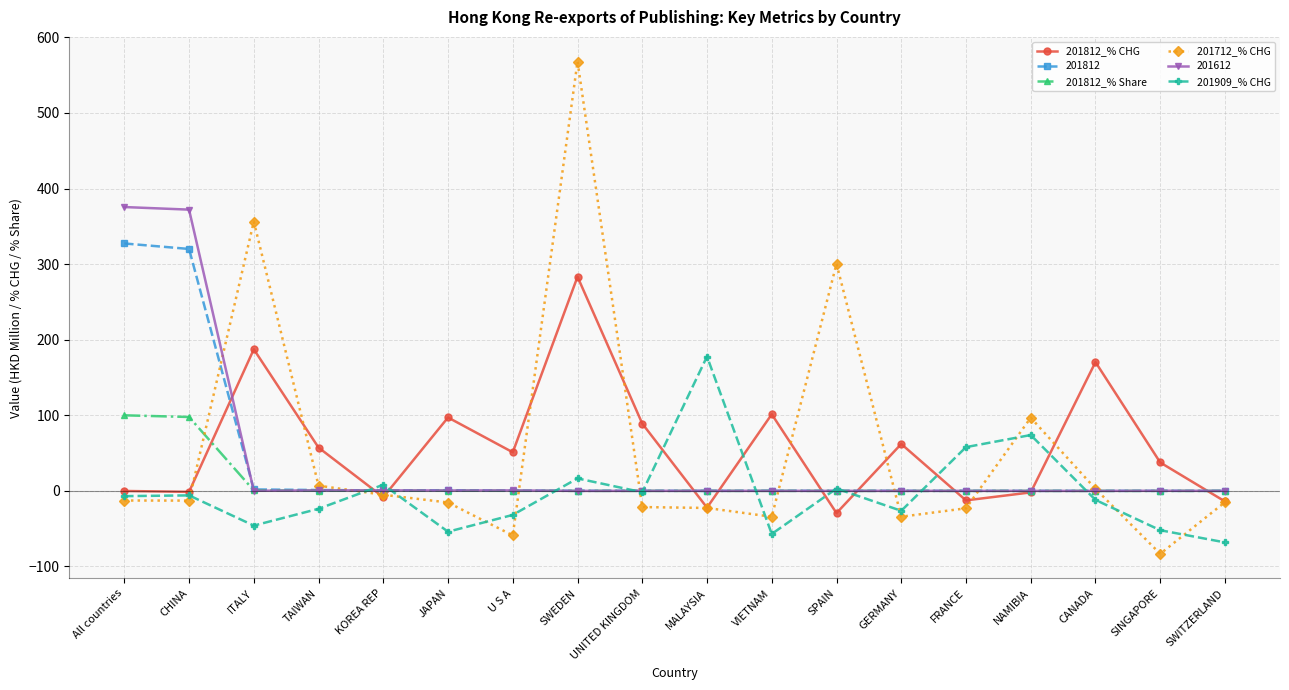

What is the difference between the second highest and second lowest values in the 201812_% CHG series?

209.5